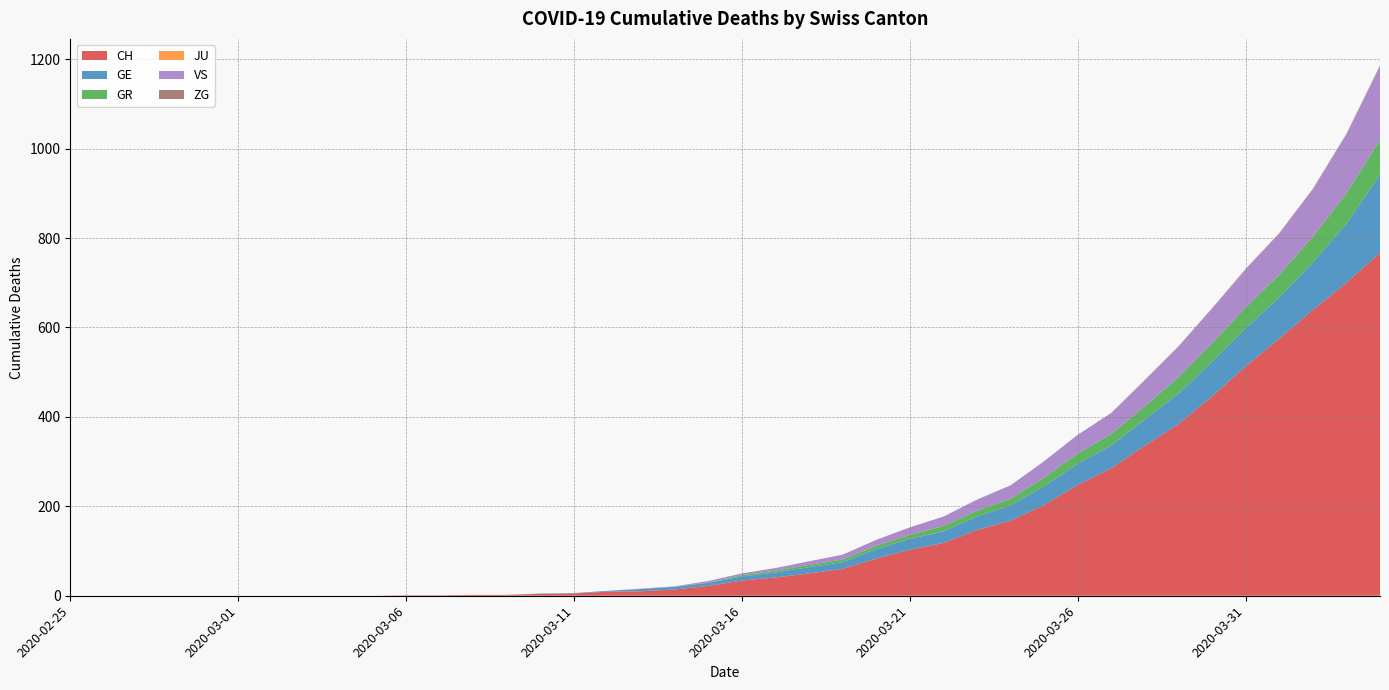

Reading left to right, what are all the values shown in this chart?

CH: 2020-02-25=0	2020-02-26=0	2020-02-27=0	2020-02-28=0	2020-02-29=0	2020-03-01=0	2020-03-02=0	2020-03-03=0	2020-03-04=0	2020-03-05=0	2020-03-06=1	2020-03-07=1	2020-03-08=2	2020-03-09=2	2020-03-10=4	2020-03-11=5	2020-03-12=9	2020-03-13=10	2020-03-14=14	2020-03-15=22	2020-03-16=34	2020-03-17=41	2020-03-18=50	2020-03-19=60	2020-03-20=83	2020-03-21=103	2020-03-22=118	2020-03-23=147	2020-03-24=168	2020-03-25=203	2020-03-26=248	2020-03-27=285	2020-03-28=336	2020-03-29=384	2020-03-30=446	2020-03-31=513	2020-04-01=575	2020-04-02=639	2020-04-03=700	2020-04-04=767
GE: 2020-02-25=0	2020-02-26=0	2020-02-27=0	2020-02-28=0	2020-02-29=0	2020-03-01=0	2020-03-02=0	2020-03-03=0	2020-03-04=0	2020-03-05=0	2020-03-06=0	2020-03-07=0	2020-03-08=0	2020-03-09=0	2020-03-10=1	2020-03-11=1	2020-03-12=2	2020-03-13=5	2020-03-14=6	2020-03-15=7	2020-03-16=9	2020-03-17=11	2020-03-18=14	2020-03-19=15	2020-03-20=21	2020-03-21=24	2020-03-22=26	2020-03-23=30	2020-03-24=34	2020-03-25=42	2020-03-26=47	2020-03-27=51	2020-03-28=58	2020-03-29=68	2020-03-30=77	2020-03-31=85	2020-04-01=92	2020-04-02=106	2020-04-03=132	2020-04-04=175
GR: 2020-02-25=0	2020-02-26=0	2020-02-27=0	2020-02-28=0	2020-02-29=0	2020-03-01=0	2020-03-02=0	2020-03-03=0	2020-03-04=0	2020-03-05=0	2020-03-06=0	2020-03-07=0	2020-03-08=0	2020-03-09=0	2020-03-10=0	2020-03-11=0	2020-03-12=0	2020-03-13=0	2020-03-14=0	2020-03-15=1	2020-03-16=3	2020-03-17=4	2020-03-18=5	2020-03-19=6	2020-03-20=8	2020-03-21=9	2020-03-22=12	2020-03-23=13	2020-03-24=15	2020-03-25=19	2020-03-26=23	2020-03-27=26	2020-03-28=30	2020-03-29=37	2020-03-30=42	2020-03-31=47	2020-04-01=51	2020-04-02=58	2020-04-03=68	2020-04-04=77
JU: 2020-02-25=0	2020-02-26=0	2020-02-27=0	2020-02-28=0	2020-02-29=0	2020-03-01=0	2020-03-02=0	2020-03-03=0	2020-03-04=0	2020-03-05=0	2020-03-06=0	2020-03-07=0	2020-03-08=0	2020-03-09=0	2020-03-10=0	2020-03-11=0	2020-03-12=0	2020-03-13=0	2020-03-14=0	2020-03-15=0	2020-03-16=0	2020-03-17=0	2020-03-18=0	2020-03-19=0	2020-03-20=0	2020-03-21=0	2020-03-22=0	2020-03-23=0	2020-03-24=0	2020-03-25=0	2020-03-26=0	2020-03-27=0	2020-03-28=0	2020-03-29=0	2020-03-30=0	2020-03-31=0	2020-04-01=0	2020-04-02=0	2020-04-03=0	2020-04-04=0
VS: 2020-02-25=0	2020-02-26=0	2020-02-27=0	2020-02-28=0	2020-02-29=0	2020-03-01=0	2020-03-02=0	2020-03-03=0	2020-03-04=0	2020-03-05=0	2020-03-06=0	2020-03-07=0	2020-03-08=0	2020-03-09=0	2020-03-10=0	2020-03-11=0	2020-03-12=0	2020-03-13=1	2020-03-14=1	2020-03-15=3	2020-03-16=4	2020-03-17=6	2020-03-18=8	2020-03-19=11	2020-03-20=13	2020-03-21=17	2020-03-22=21	2020-03-23=25	2020-03-24=30	2020-03-25=37	2020-03-26=42	2020-03-27=47	2020-03-28=58	2020-03-29=68	2020-03-30=77	2020-03-31=85	2020-04-01=92	2020-04-02=106	2020-04-03=132	2020-04-04=165
ZG: 2020-02-25=0	2020-02-26=0	2020-02-27=0	2020-02-28=0	2020-02-29=0	2020-03-01=0	2020-03-02=0	2020-03-03=0	2020-03-04=0	2020-03-05=0	2020-03-06=0	2020-03-07=0	2020-03-08=0	2020-03-09=0	2020-03-10=0	2020-03-11=0	2020-03-12=0	2020-03-13=0	2020-03-14=0	2020-03-15=0	2020-03-16=0	2020-03-17=0	2020-03-18=0	2020-03-19=0	2020-03-20=0	2020-03-21=0	2020-03-22=0	2020-03-23=0	2020-03-24=0	2020-03-25=0	2020-03-26=0	2020-03-27=0	2020-03-28=1	2020-03-29=1	2020-03-30=1	2020-03-31=1	2020-04-01=1	2020-04-02=1	2020-04-03=1	2020-04-04=2